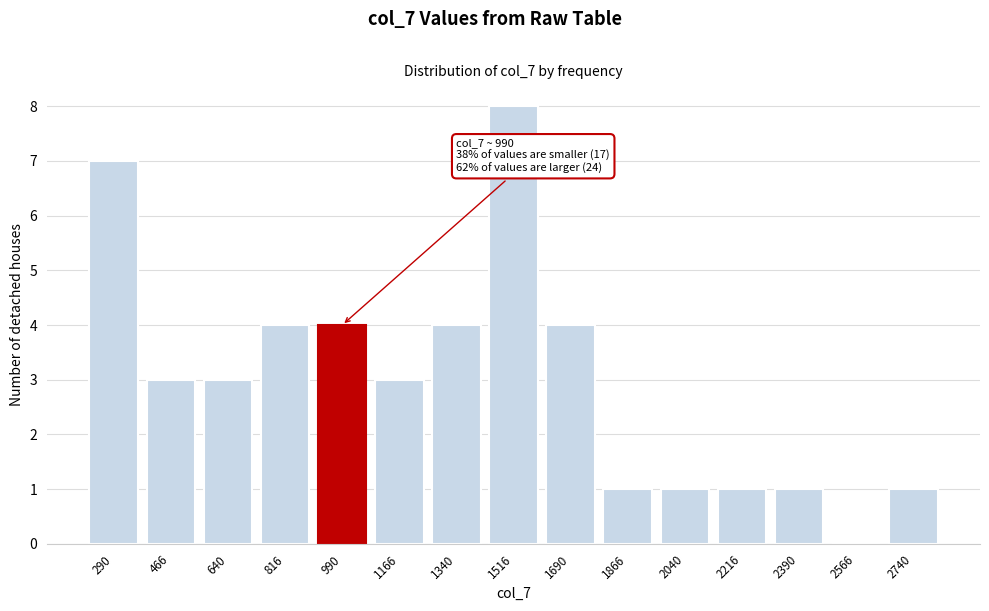

Reading left to right, transcribe all the data shown in this chart.

290=7	466=3	640=3	816=4	990=4	1166=3	1340=4	1516=8	1690=4	1866=1	2040=1	2216=1	2390=1	2566=0	2740=1